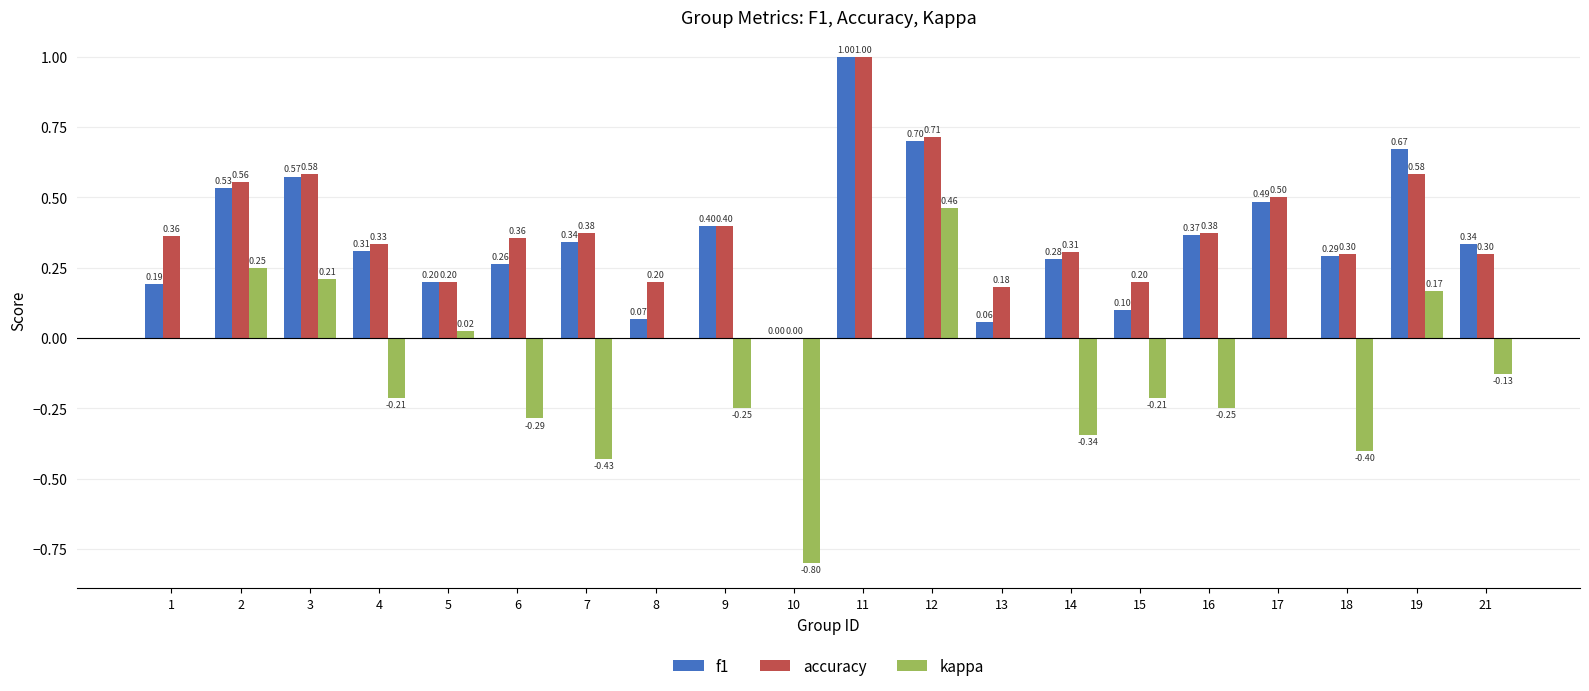

What is the spread (max minus min) of values at 5?

0.2